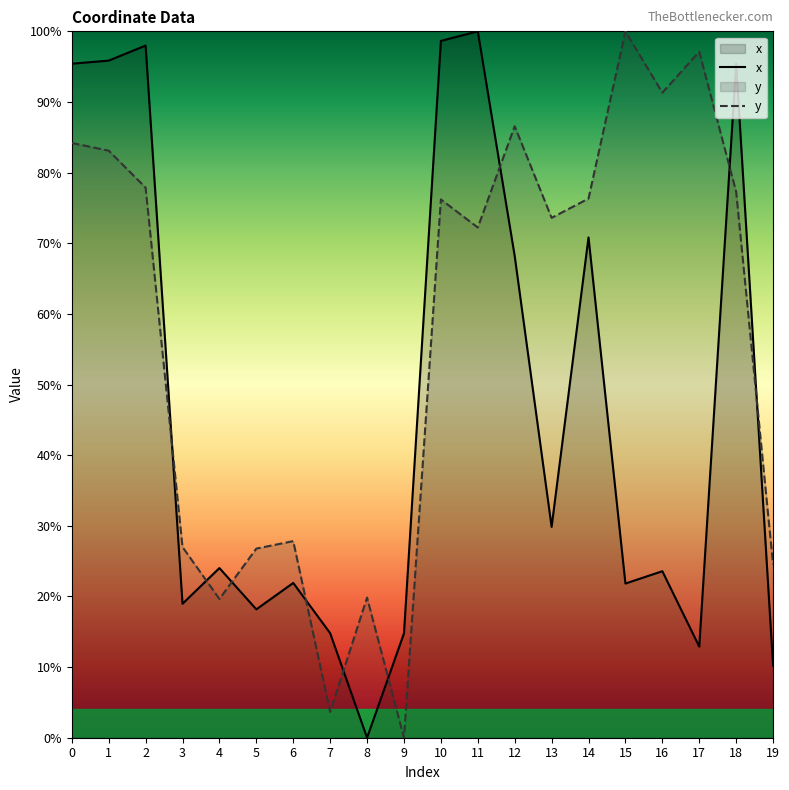

How many lines are shown in the chart?

2